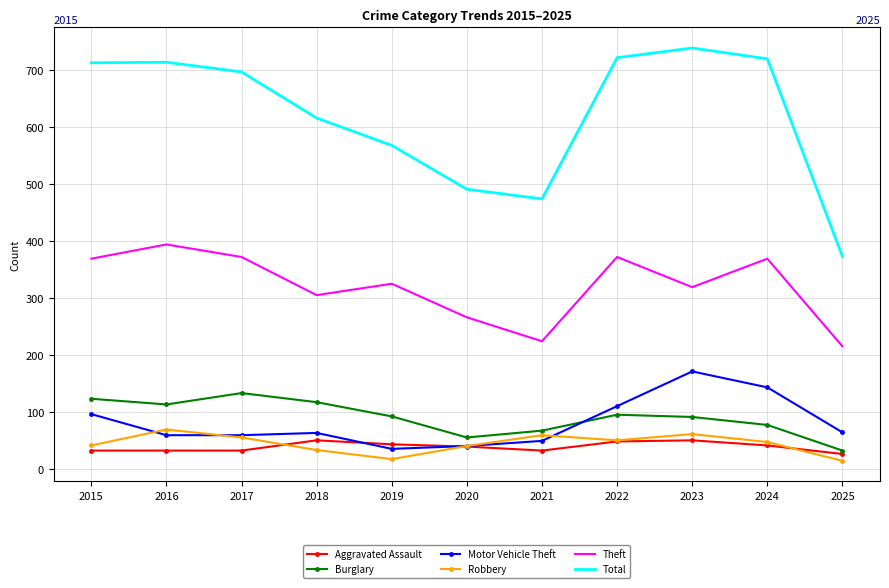

True or false: Theft and Total cross at least once.

False